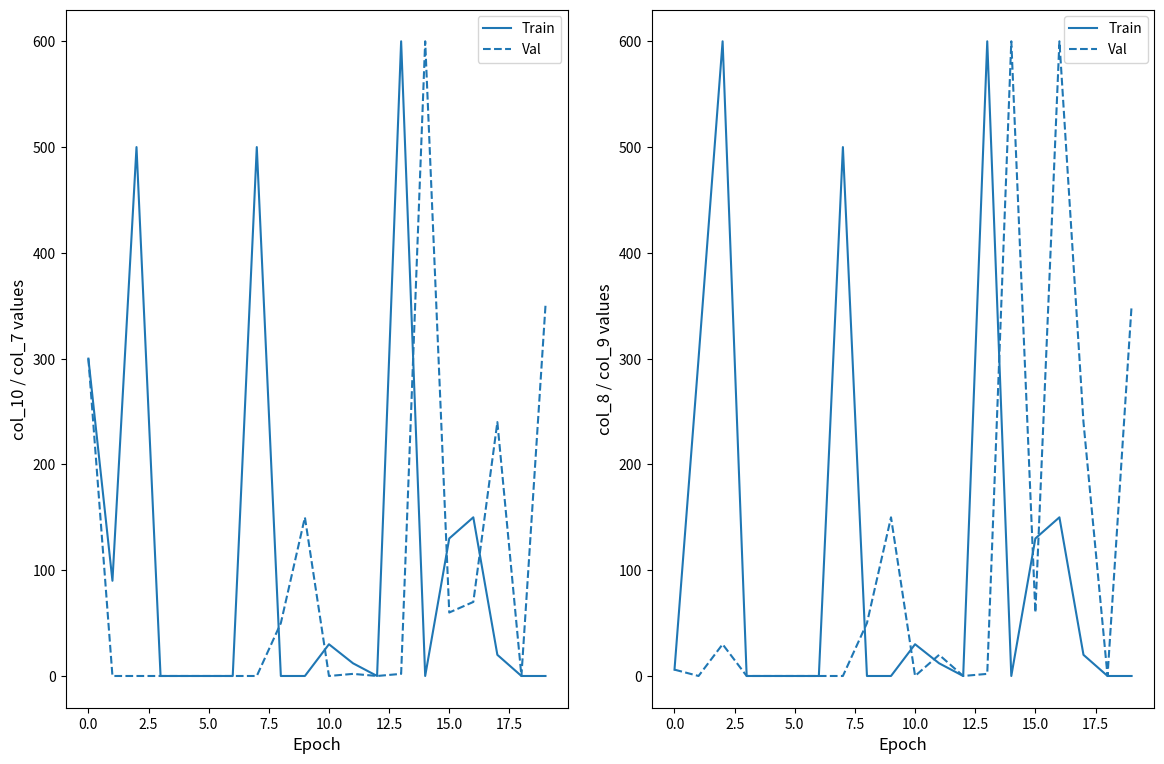

At which label does Train reach its minimum?

5.0